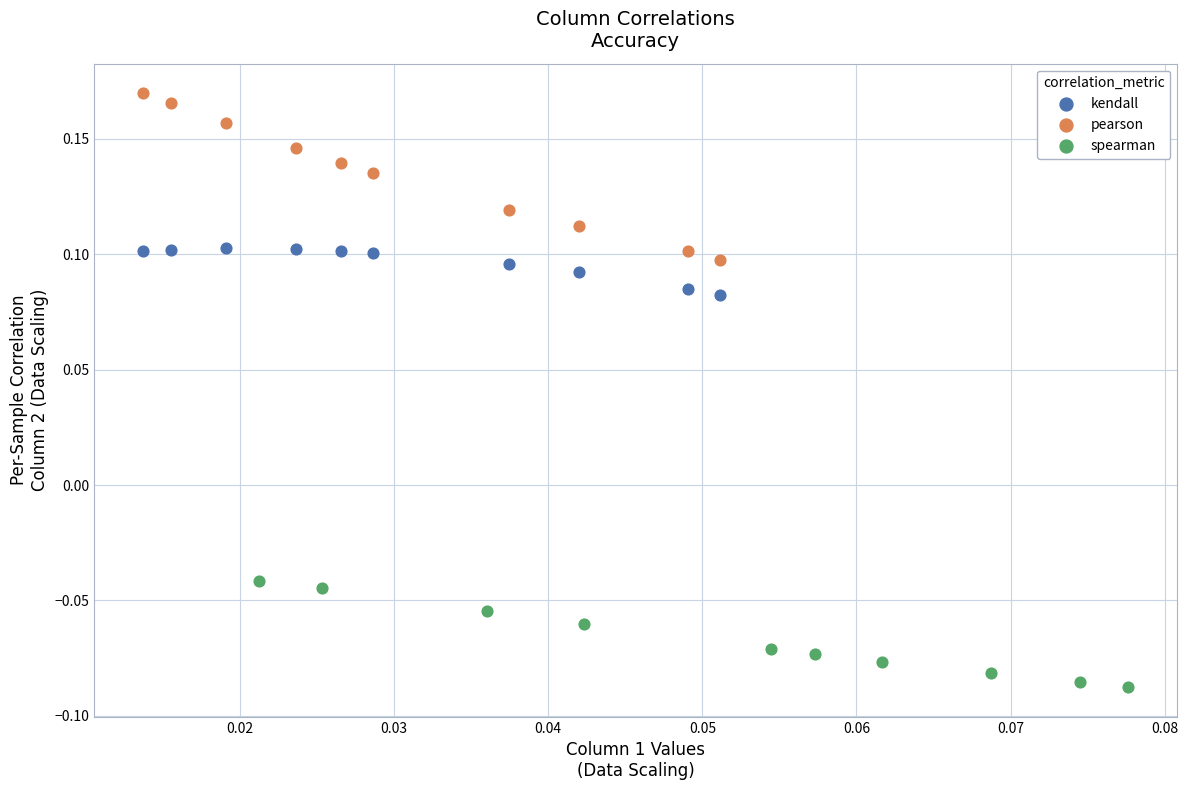

Which series has the widest spread of Y values?

pearson